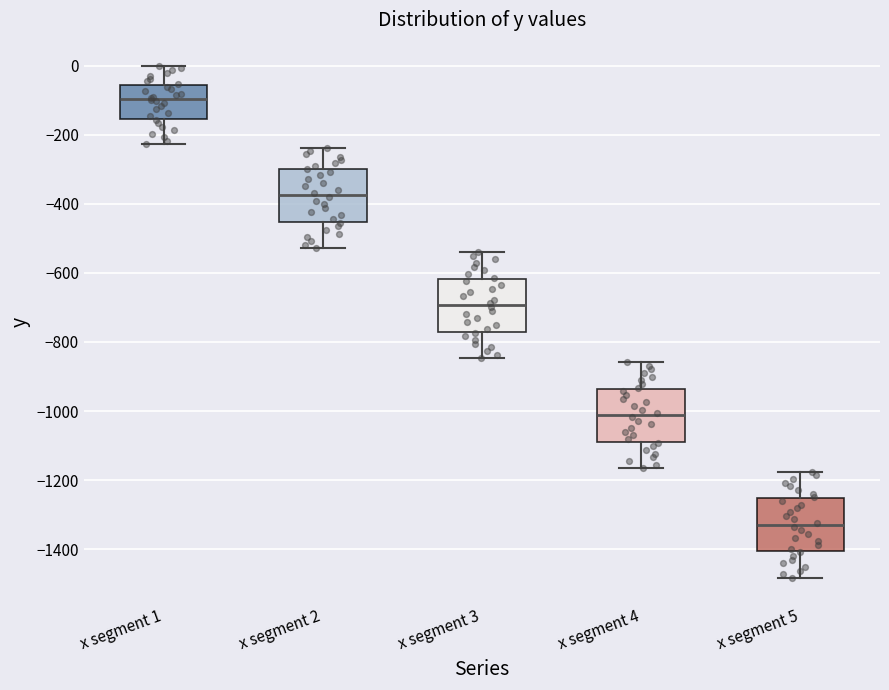

Which box's median line is the highest?

x segment 1